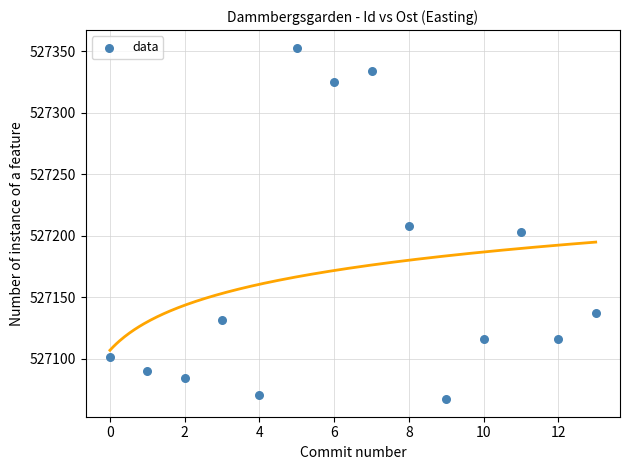

What is the range of Y values (max minus min)?

286